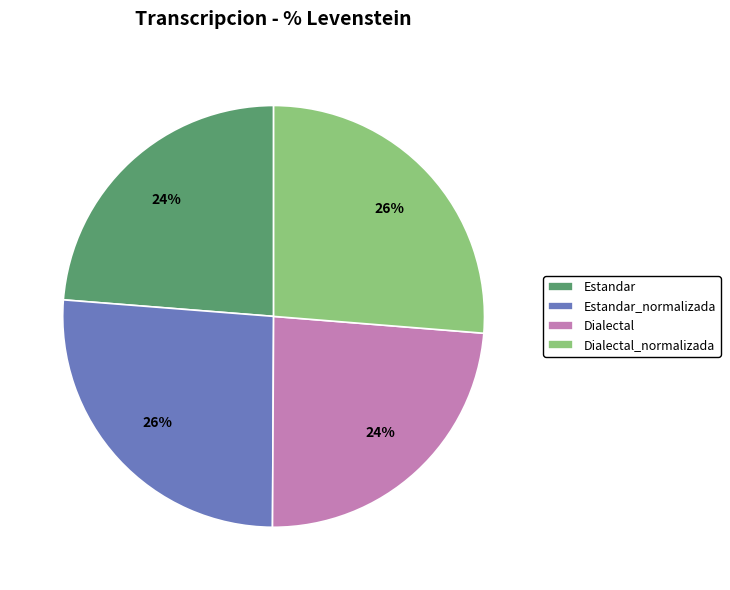

To the nearest percent, what percentage of the pie is Estandar_normalizada?

26%